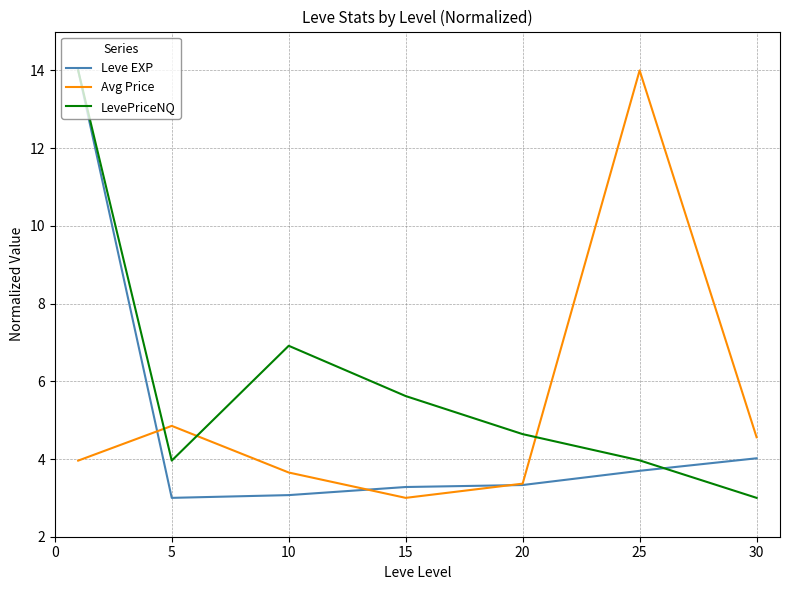

List the series in order of their overall mean, highest first.

LevePriceNQ, Avg Price, Leve EXP